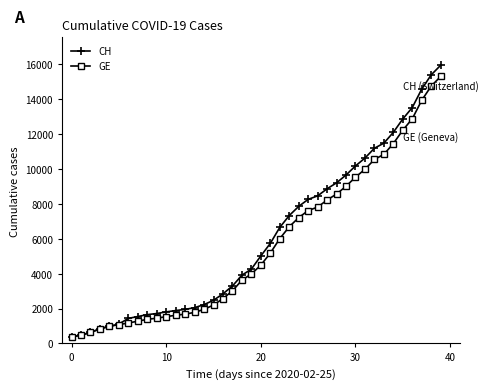

What is the minimum value shown in the chart?

375